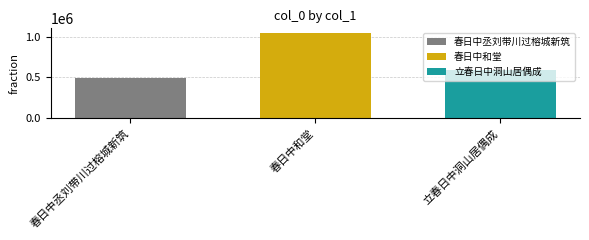

List the labels in order of 春日中和堂 value, largest first.

春日中和堂